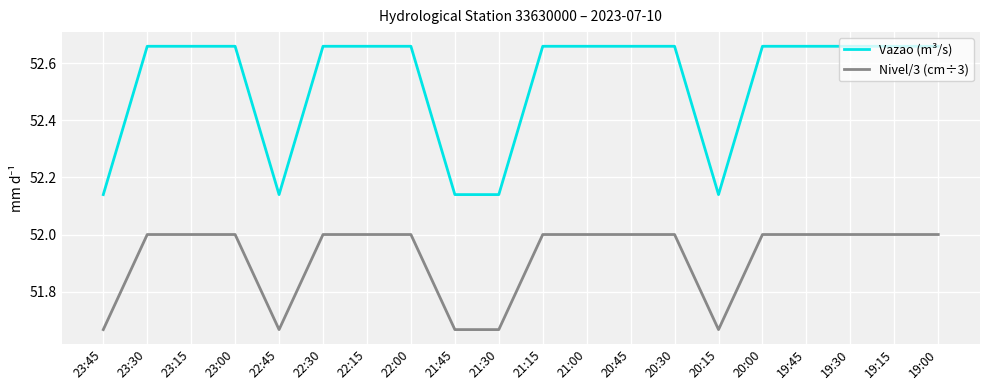

Count the Nivel/3 (cm÷3) values in the range 52 to 53.

15